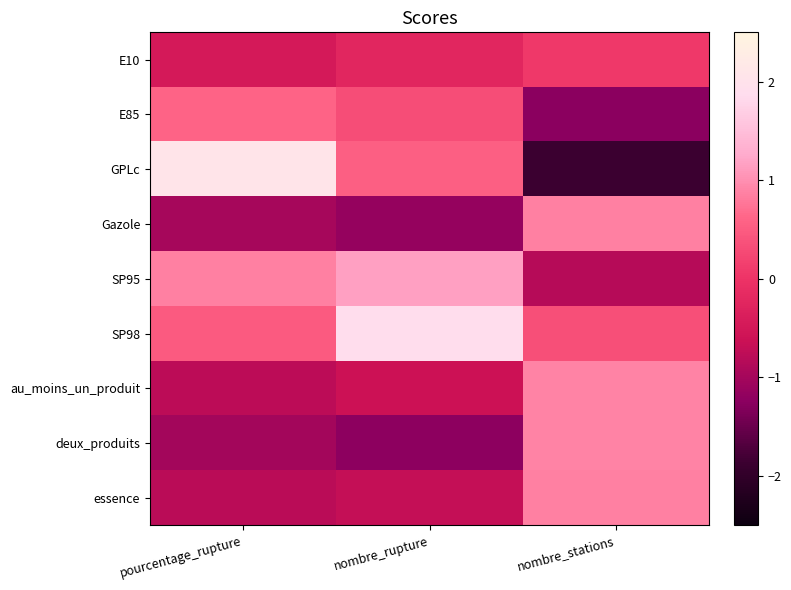

Which category has the highest value across all series?

pourcentage_rupture